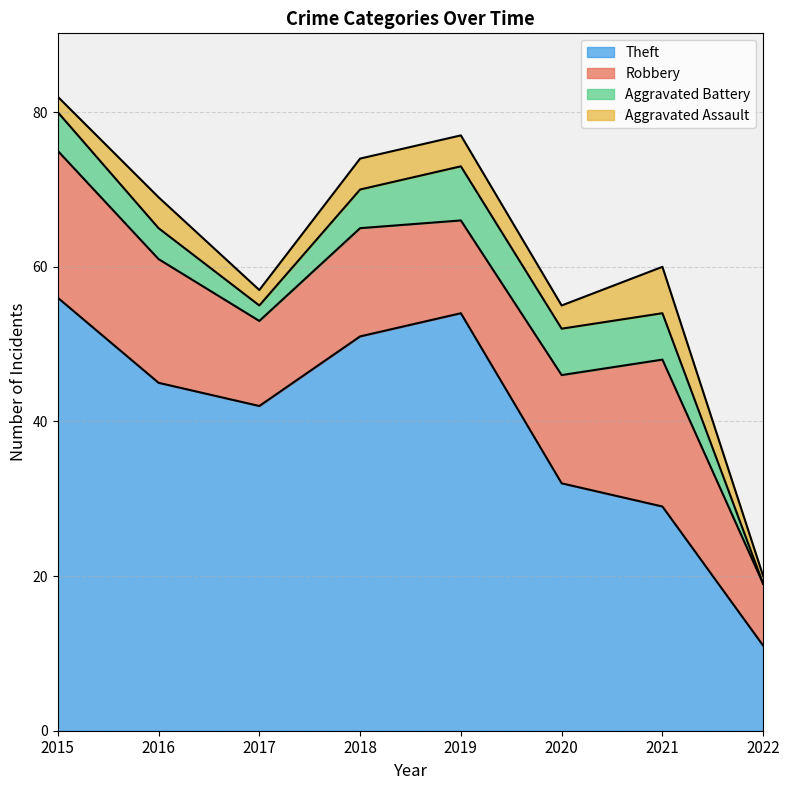

What is the greatest value displayed?

56